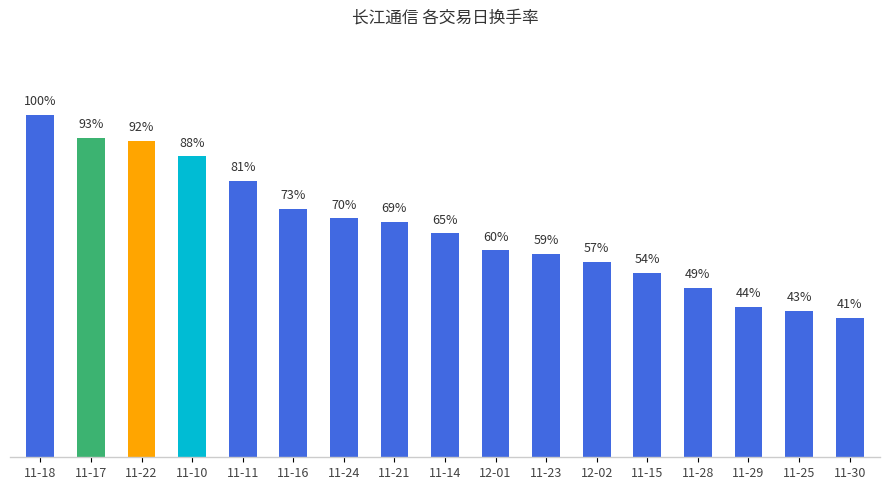

Does the chart contain any negative values?

No